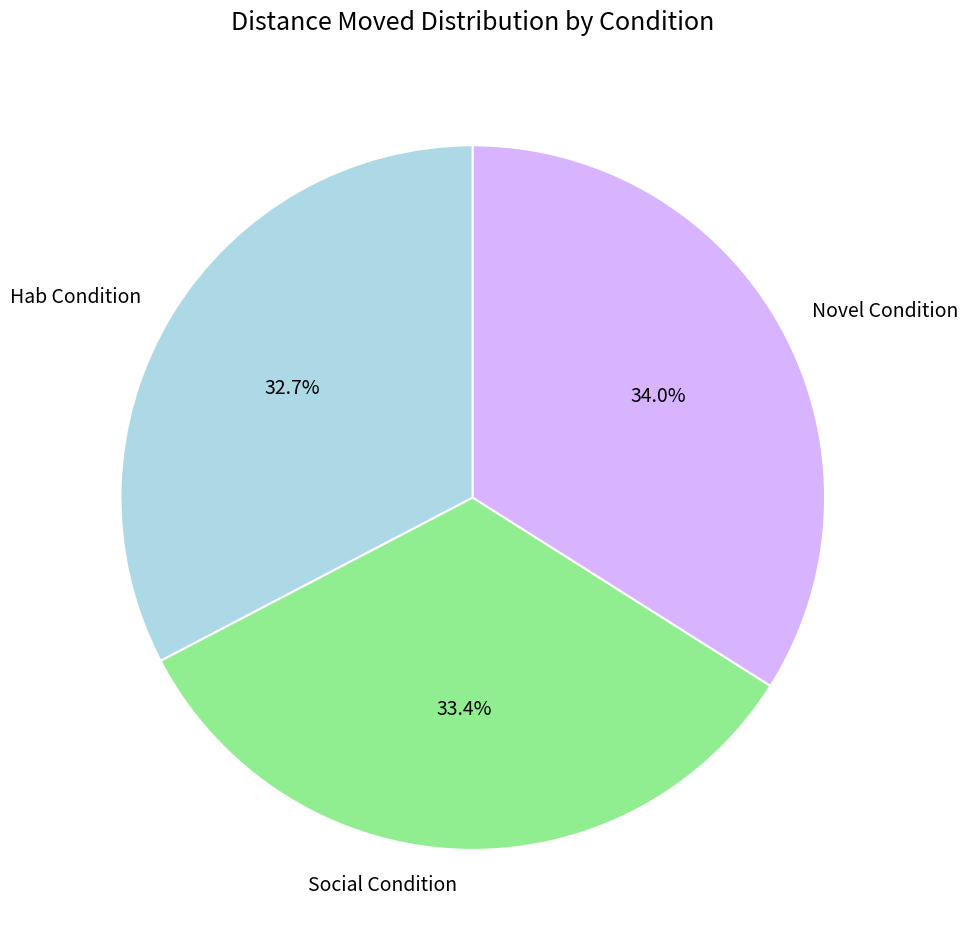

What is the largest slice in the pie chart?

Novel Condition